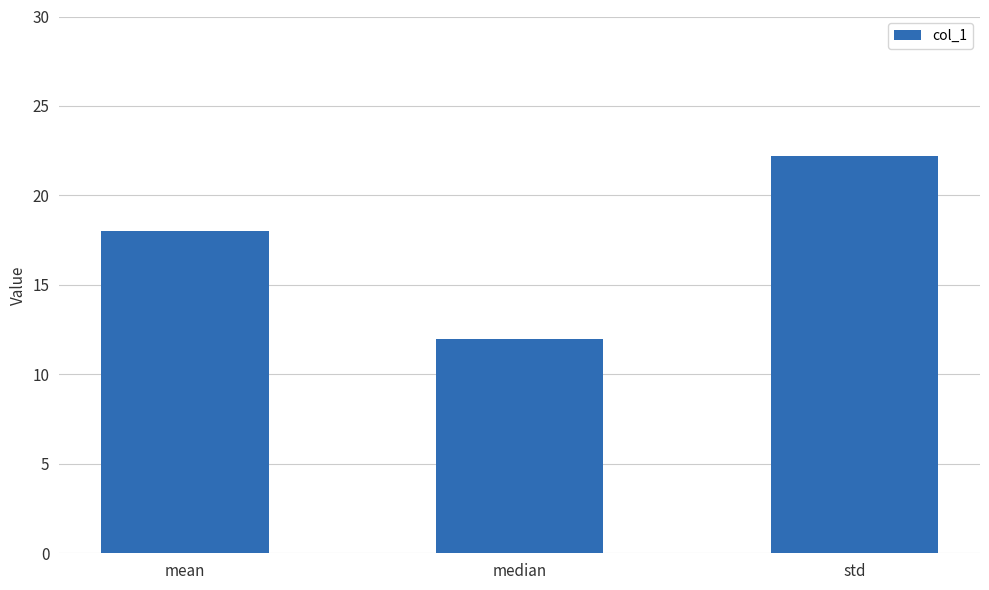

What is the change in value from mean to std?

+4.2